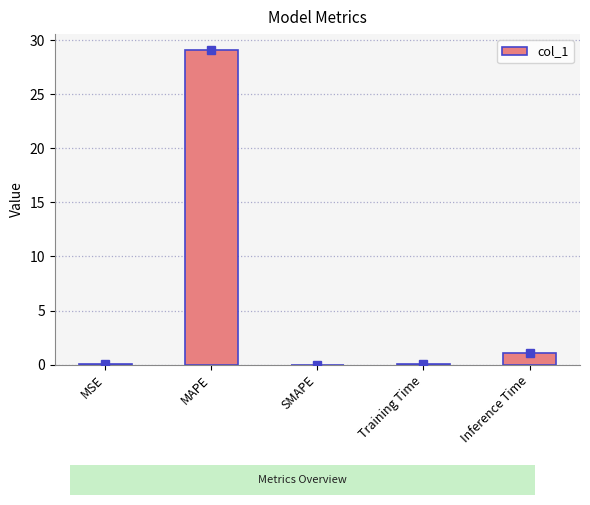

Where is the data nearest to the value 14?

Inference Time